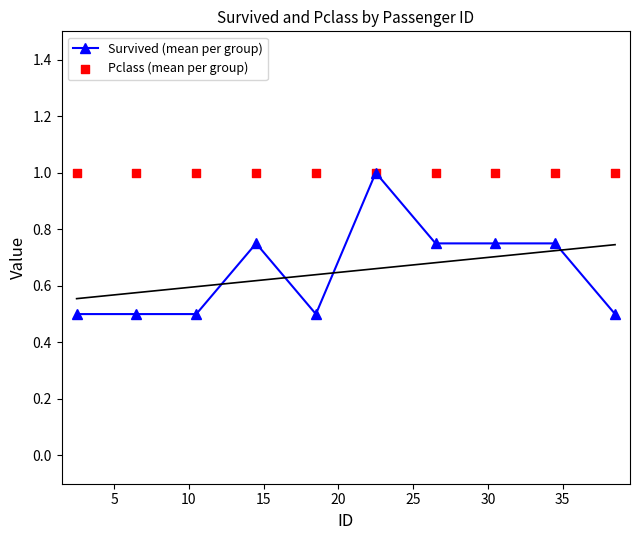

Which series has the largest total across all categories?

Pclass (mean per group)